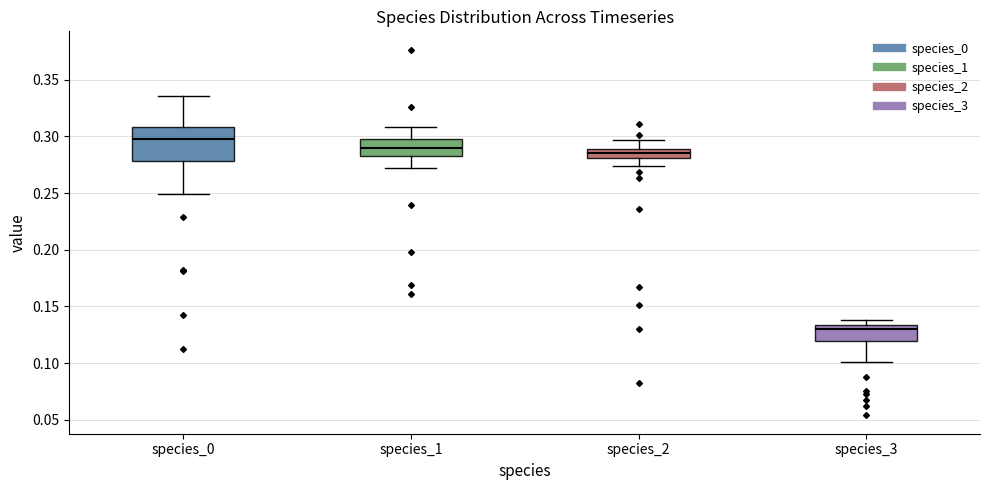

Comparing the boxes themselves (not the whiskers), which one is the tallest?

species_0